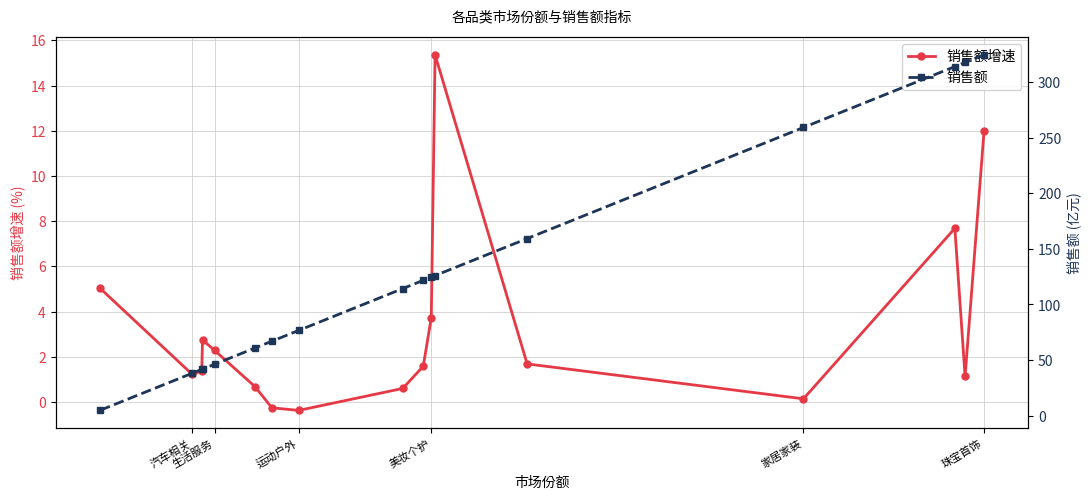

What is the lowest value of the 销售额增速 series?

-0.4